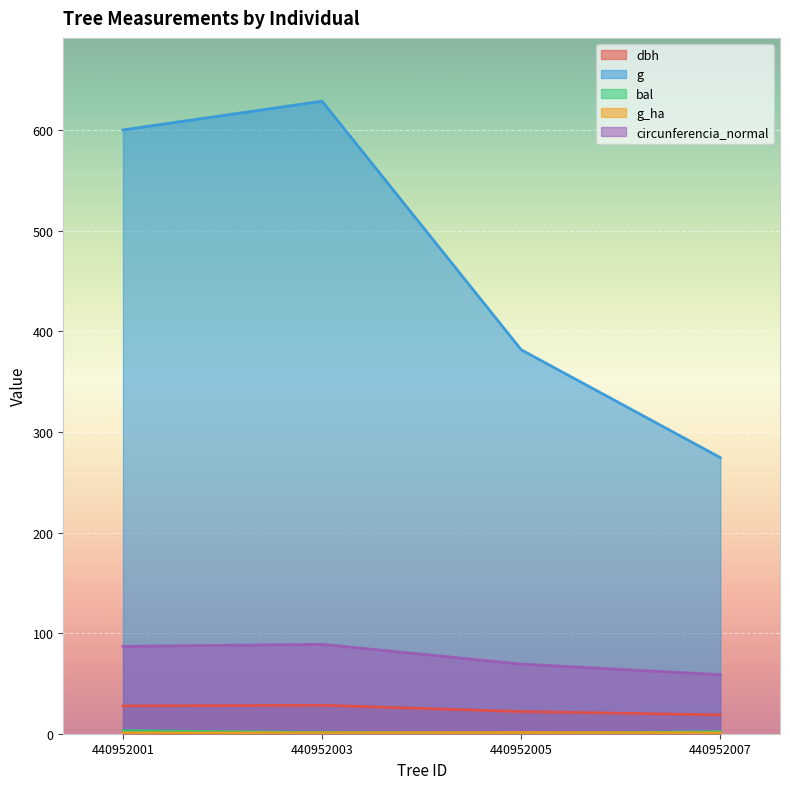

The value of g at 440952001 is 600.5. True or false?

True